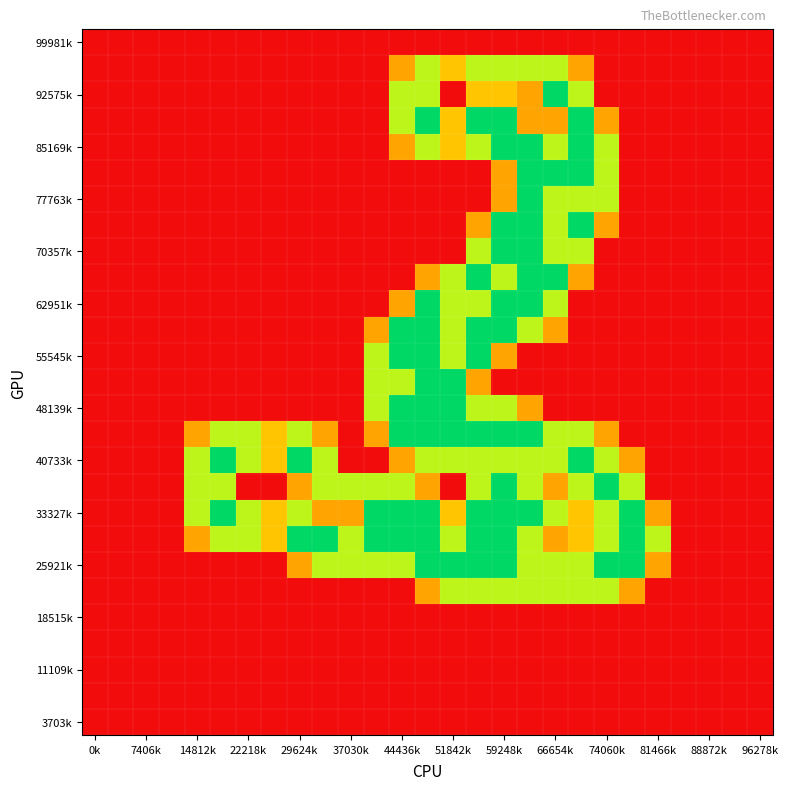

At how many categories does at least one series exceed 0?

19